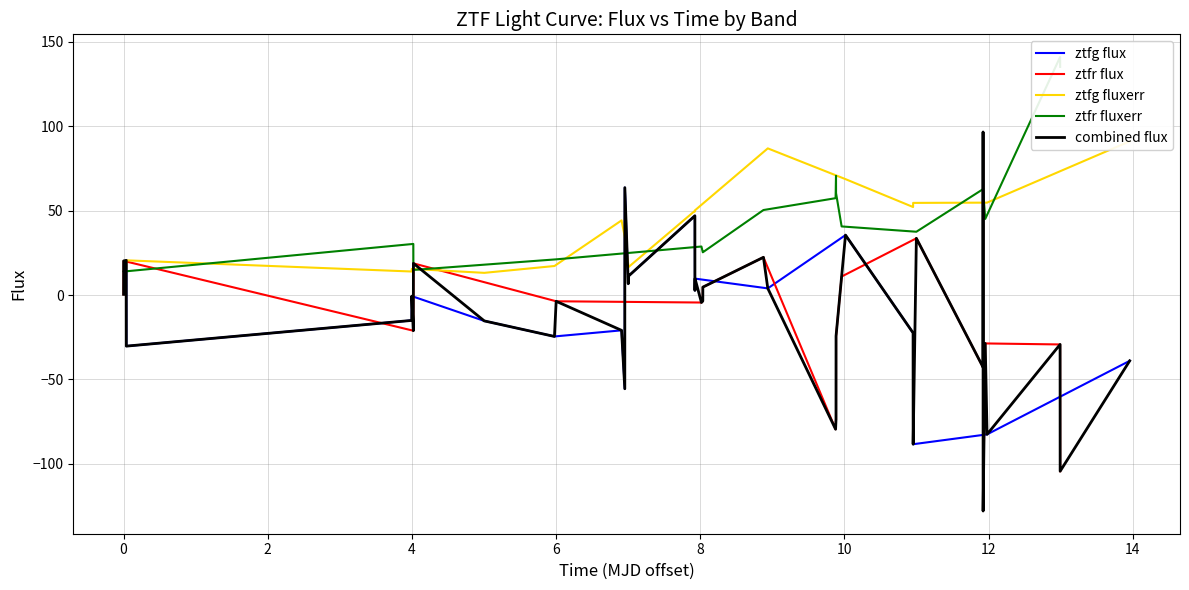

Is this an area chart (filled region under the line)?

No